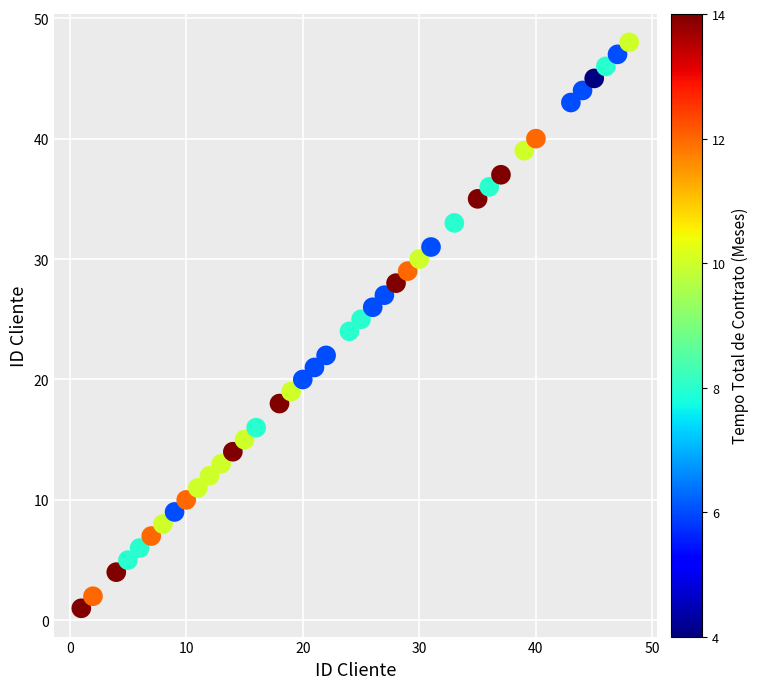

What is the range of X values (max minus min)?

47